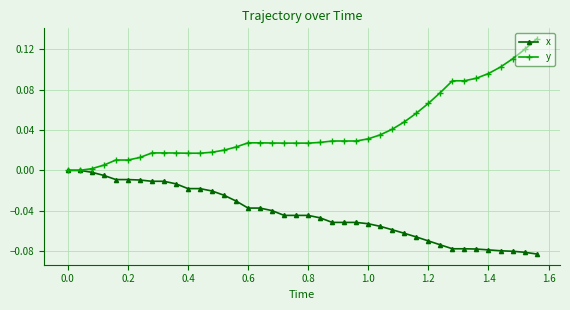

List the series in order of their overall mean, highest first.

y, x